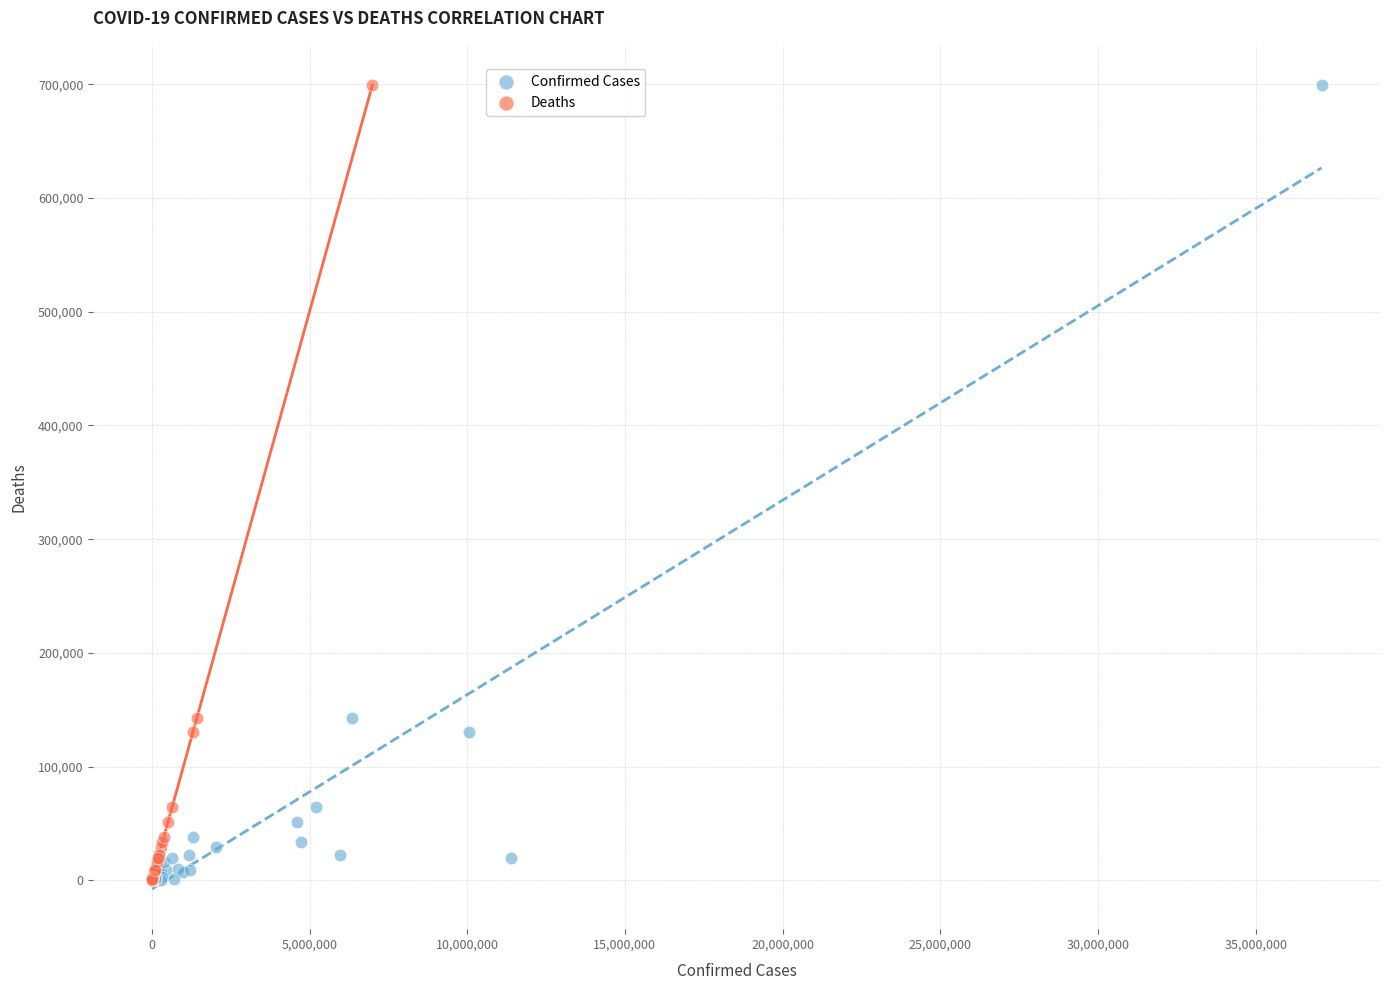

What are all the series names shown in the legend?

Confirmed Cases, Deaths